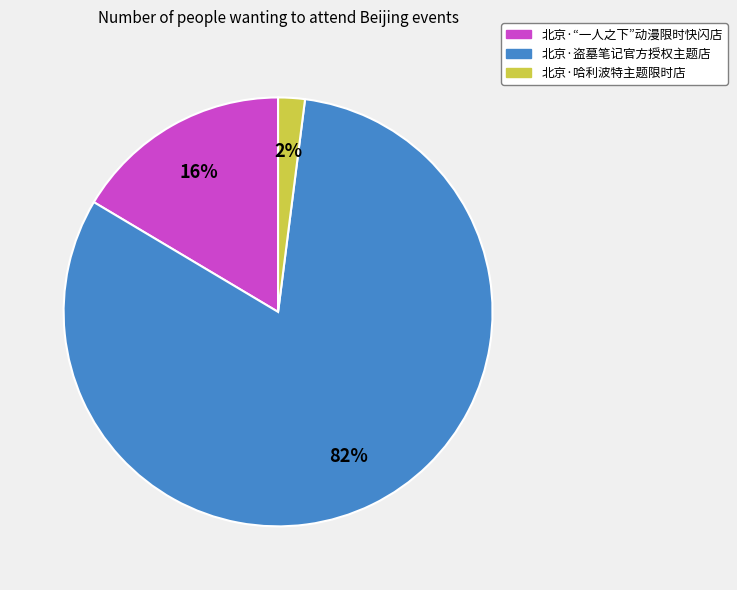

Which has a higher value, 北京·盗墓笔记官方授权主题店 or 北京·“一人之下”动漫限时快闪店?

北京·盗墓笔记官方授权主题店